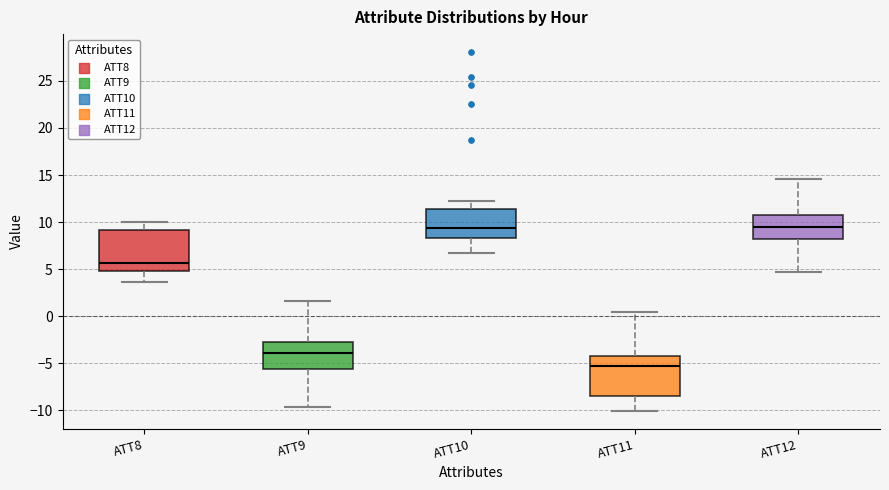

Reading left to right, read every box against the y-axis: the position of its median line, the range the box covers, and the ends of its whiskers. The values are not printed on the chart, so give them approximately, as read against the axis.

ATT8: median 5.5, box 5.0 to 9.0, whiskers 3.5 to 10.0
ATT9: median -4.0, box -5.5 to -2.5, whiskers -9.5 to 1.5
ATT10: median 9.5, box 8.5 to 11.5, whiskers 6.5 to 12.0
ATT11: median -5.5, box -8.5 to -4.0, whiskers -10.0 to 0.5
ATT12: median 9.5, box 8.0 to 11.0, whiskers 4.5 to 14.5